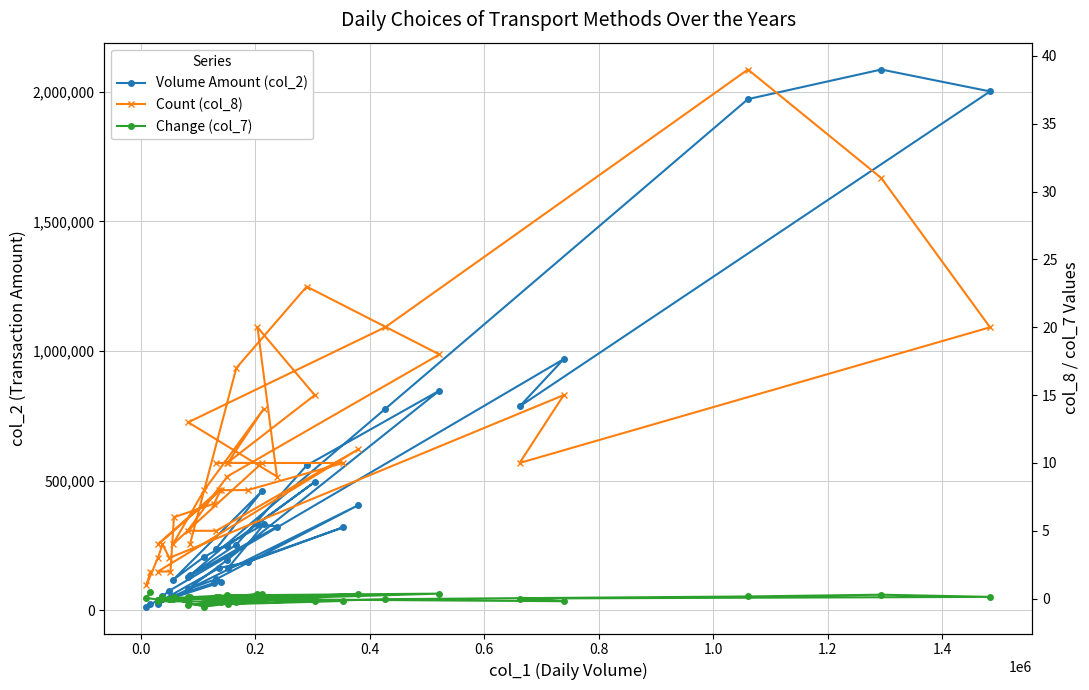

What is the difference between the second highest and second lowest values in the Volume Amount (col_2) series?

1978550.0